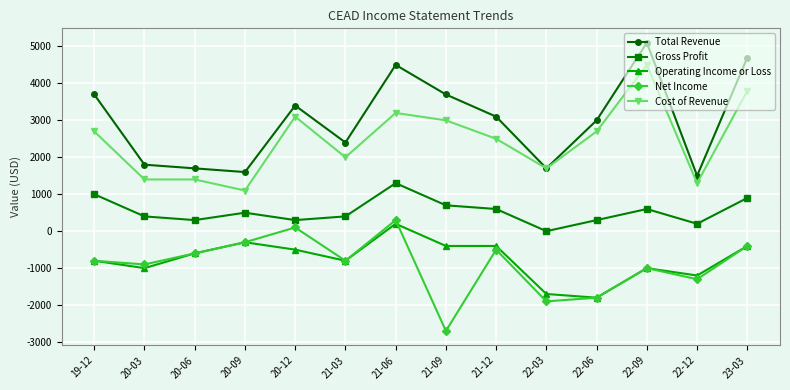

How many interior local valleys does the Total Revenue series have?

4